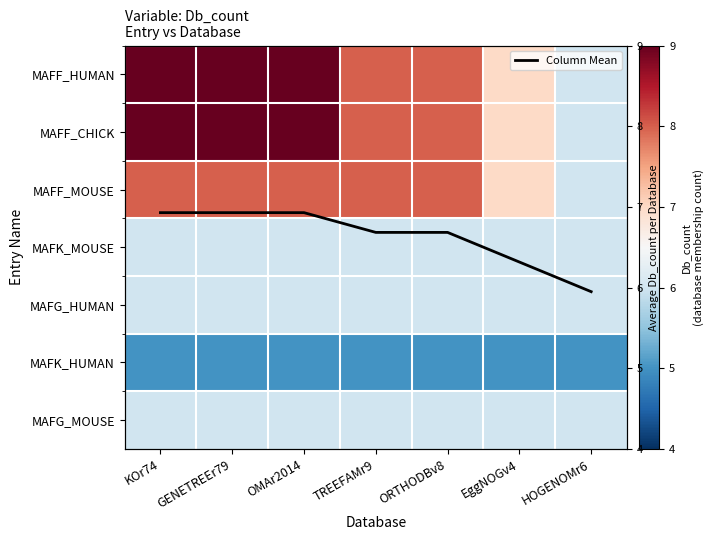

Between OMAr2014 and KOr74, which is larger?

OMAr2014